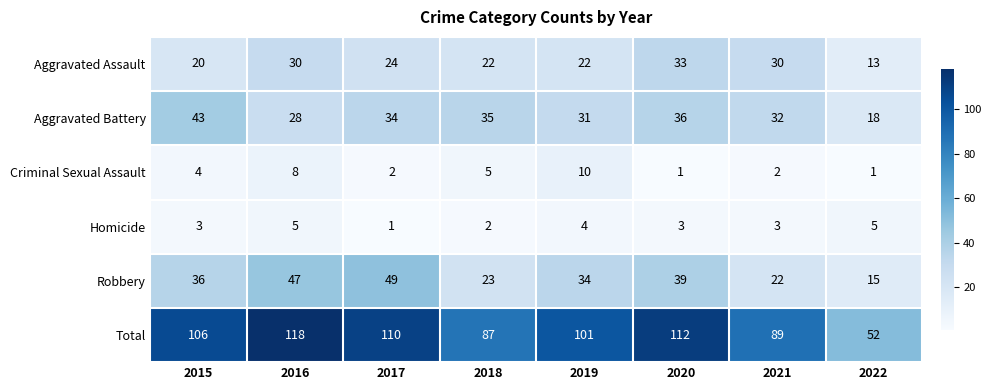

Which series changed the most between 2020 and 2022?

Total